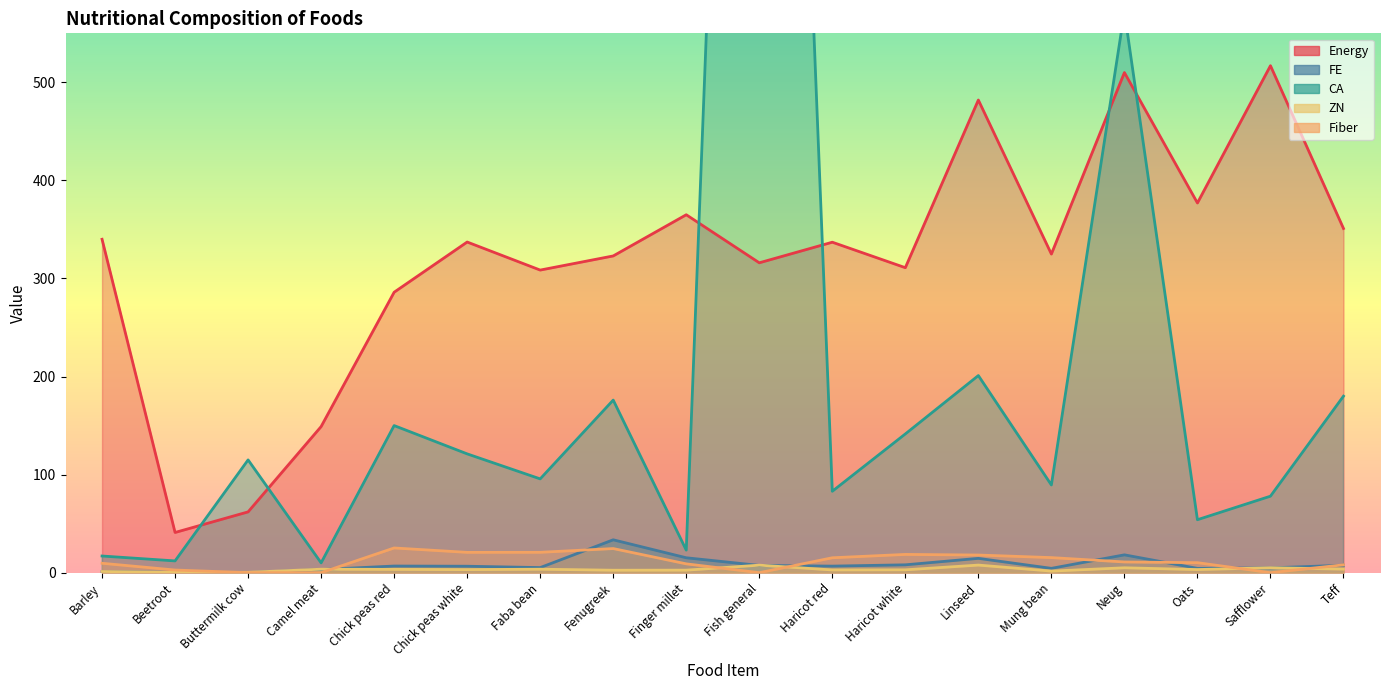

What is the average value of the FE series?

8.2